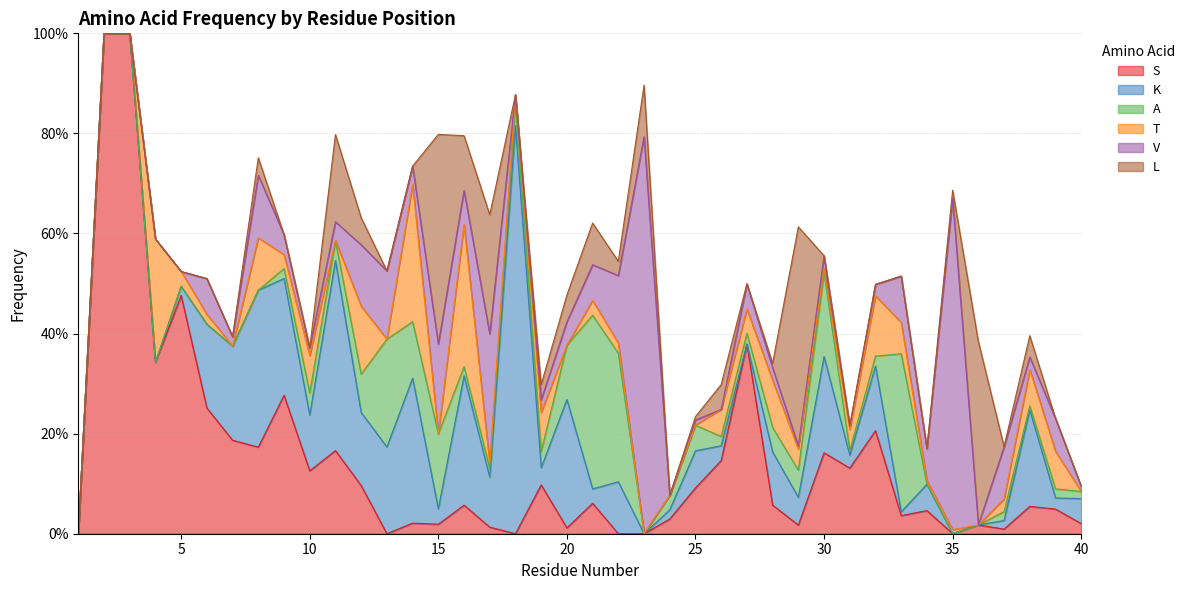

What is the difference between the highest and lowest values at 4?

0.3